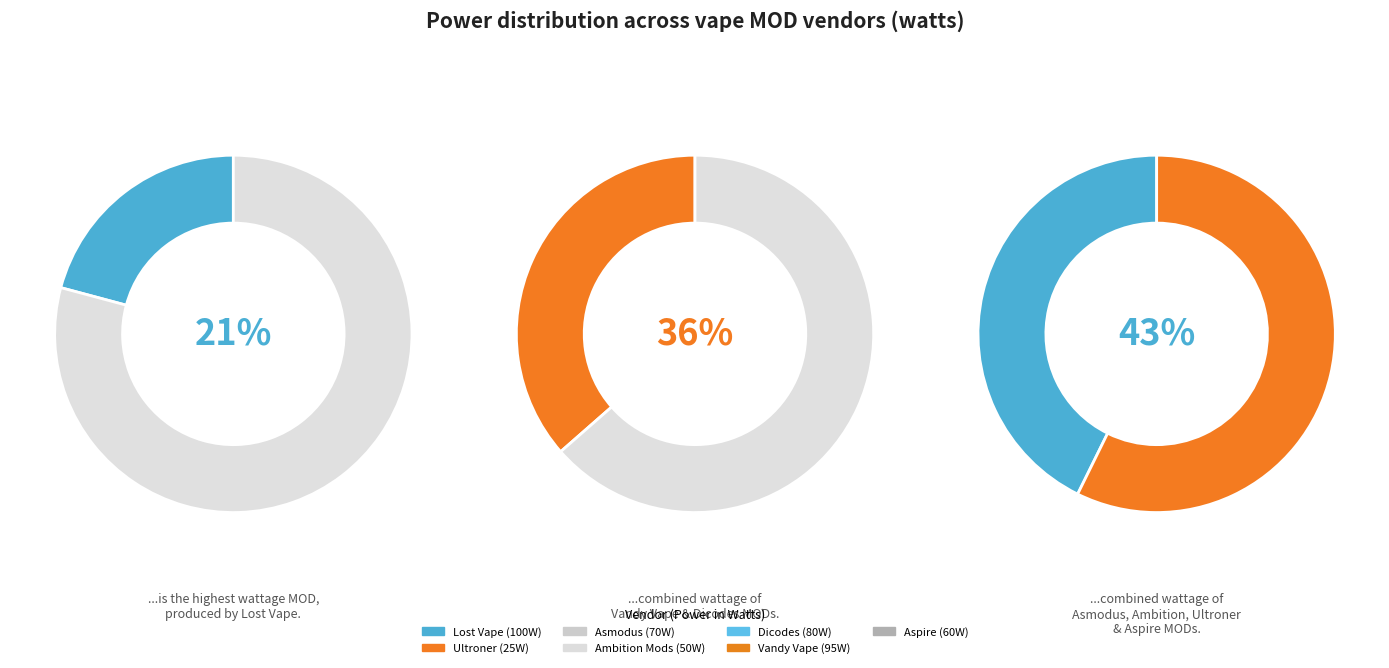

To the nearest percent, what portion does Aspire represent?

12%